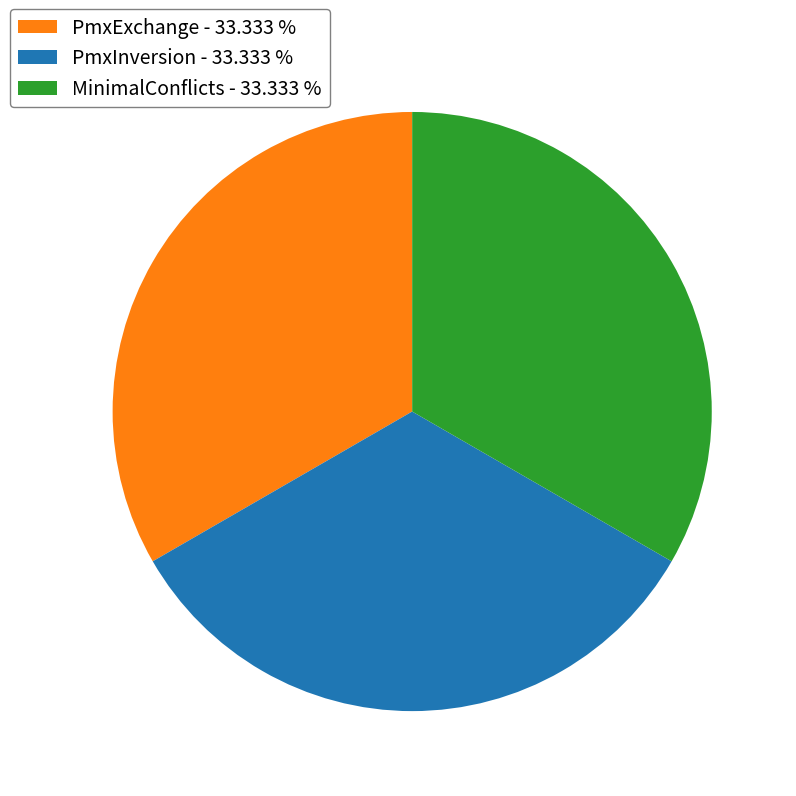

Is the sum of MinimalConflicts - 33.333 % and PmxExchange - 33.333 % greater than half?

Yes